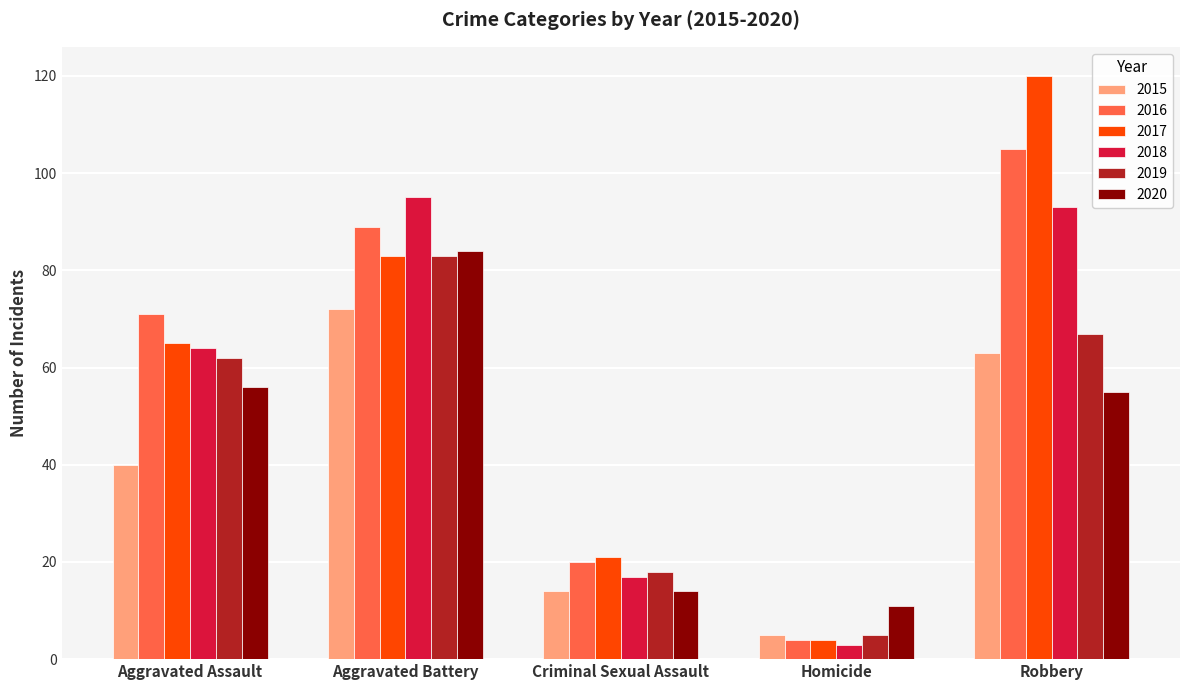

What is the average value of the 2017 series?

59